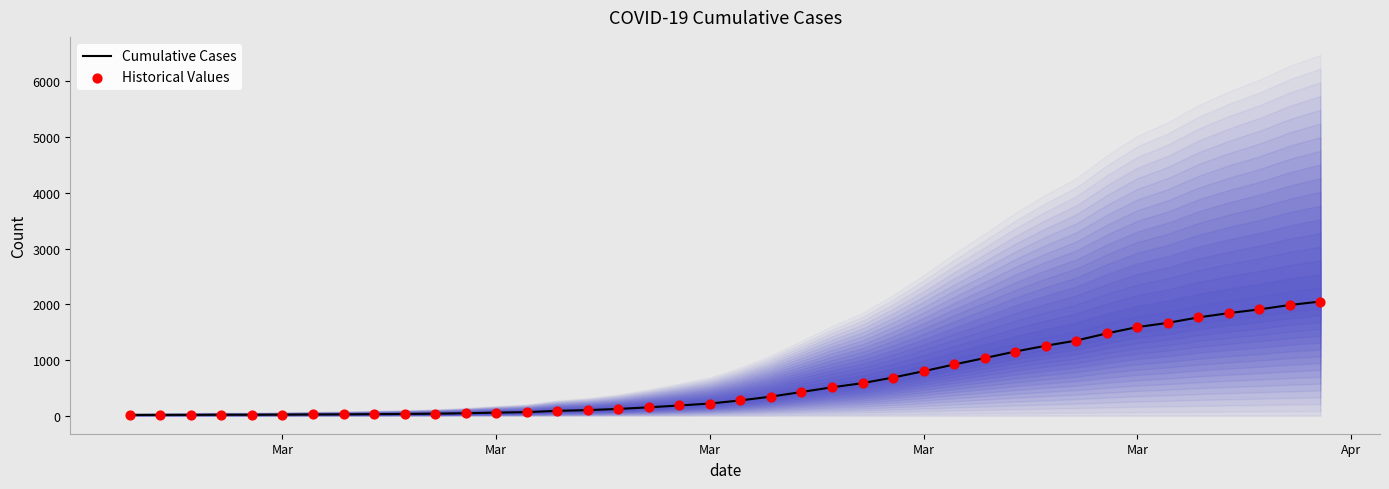

What are all the series names shown in the legend?

Cumulative Cases, Historical Values